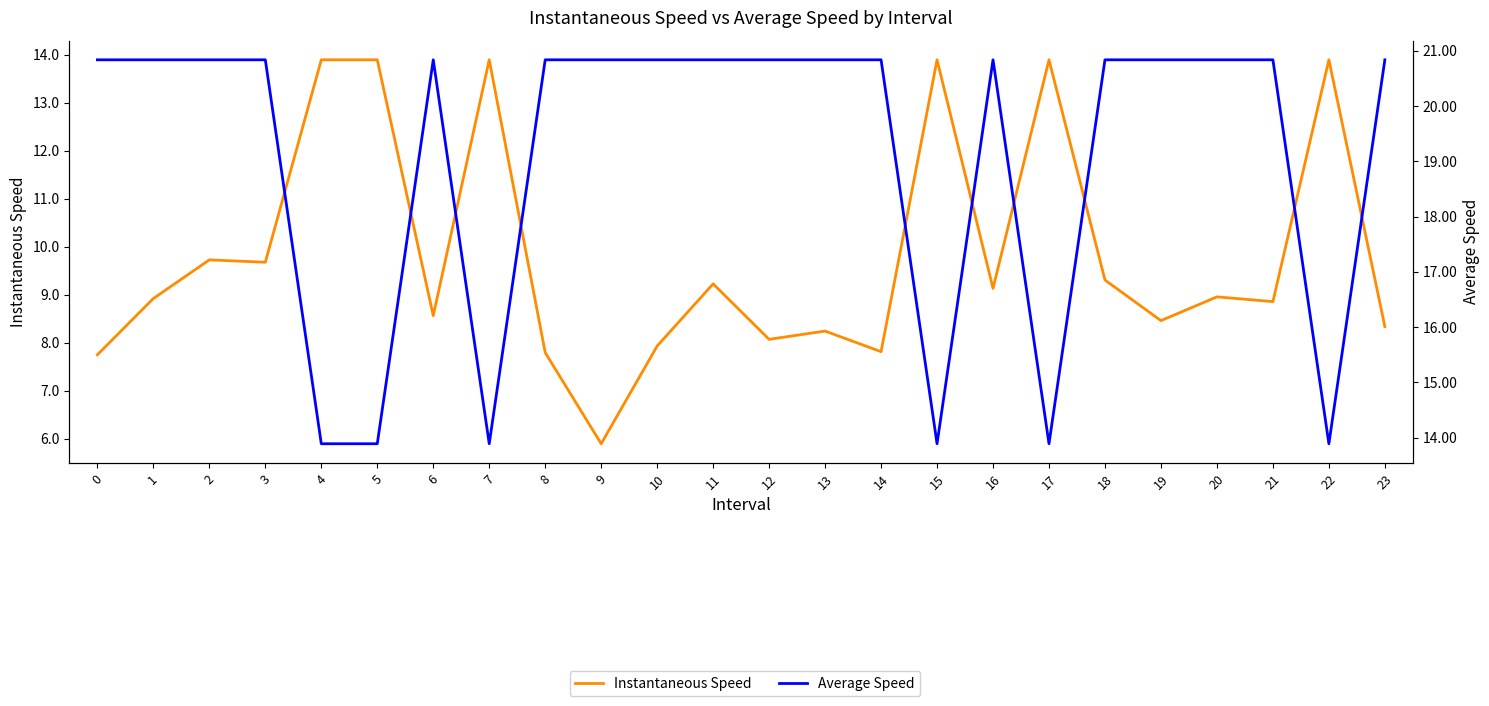

True or false: Instantaneous Speed and Average Speed cross at least once.

False